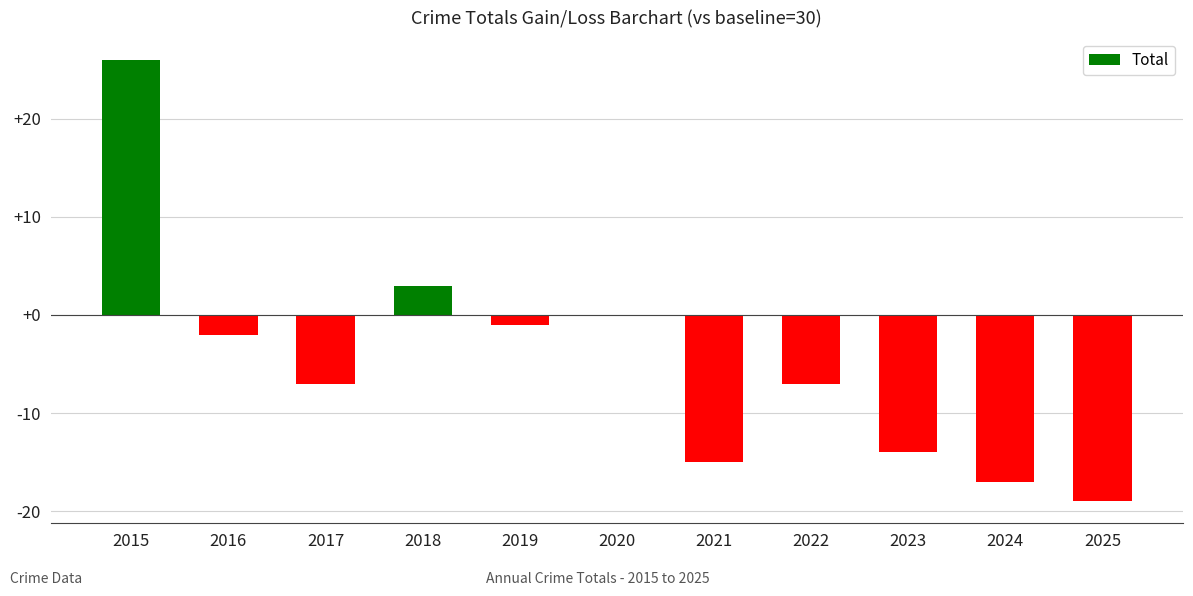

What is the greatest value displayed?

26